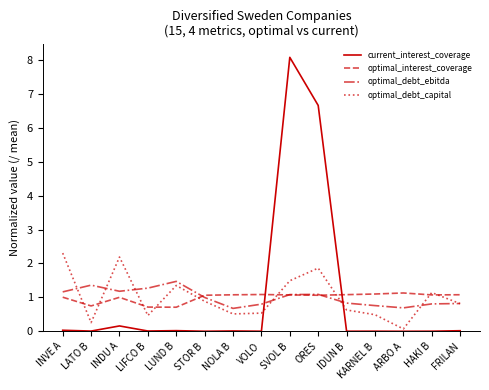

What is the highest value of the optimal_interest_coverage series?

1.1